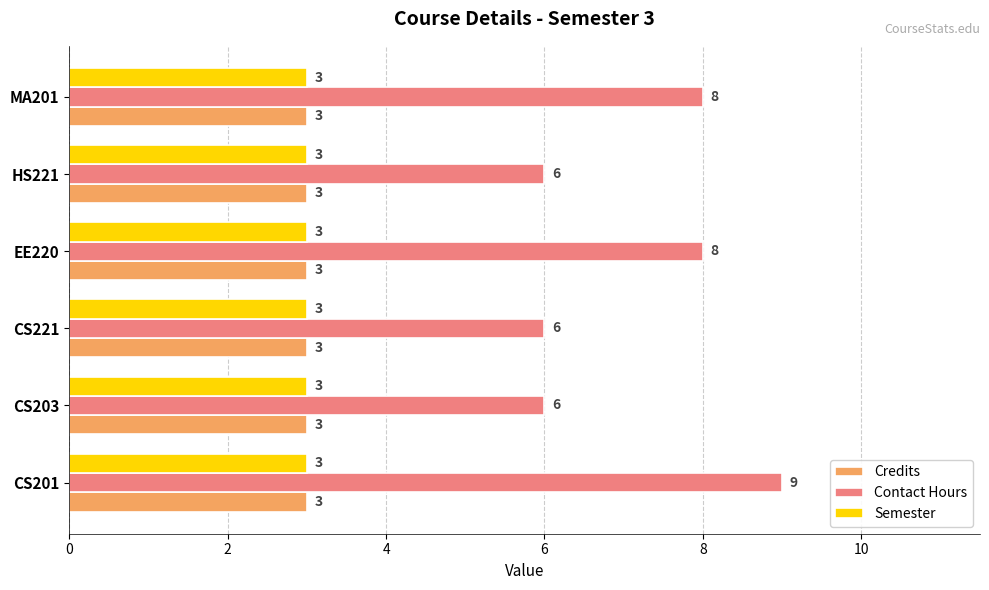

Which series has the widest spread of values?

Contact Hours